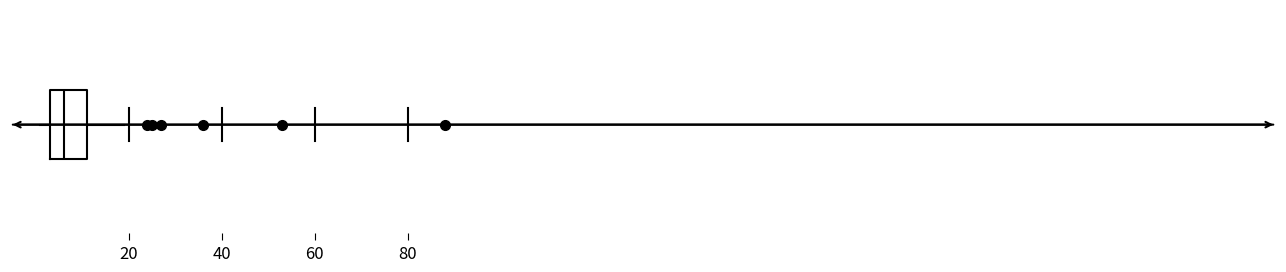

Transcribe this box plot: give where the median line is, the range the box spans, and where the two whiskers end, as read against the x-axis. The values are not printed on the chart, so give them approximately, as read against the axis.

median 6, box 4 to 12, whiskers 2 to 20